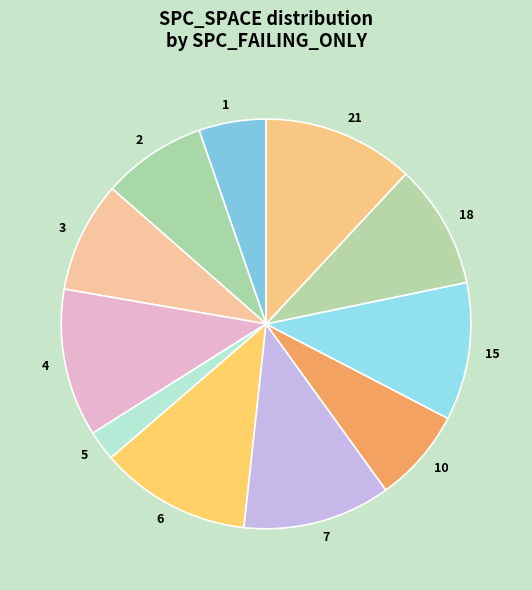

Is the sum of 2 and 1 greater than half?

No